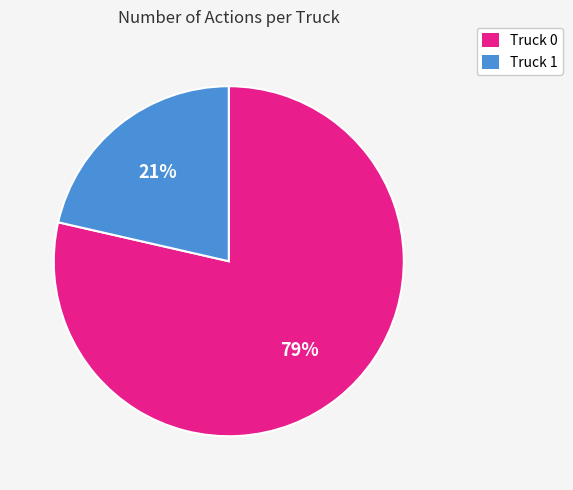

Which slice represents more than half of the pie?

Truck 0